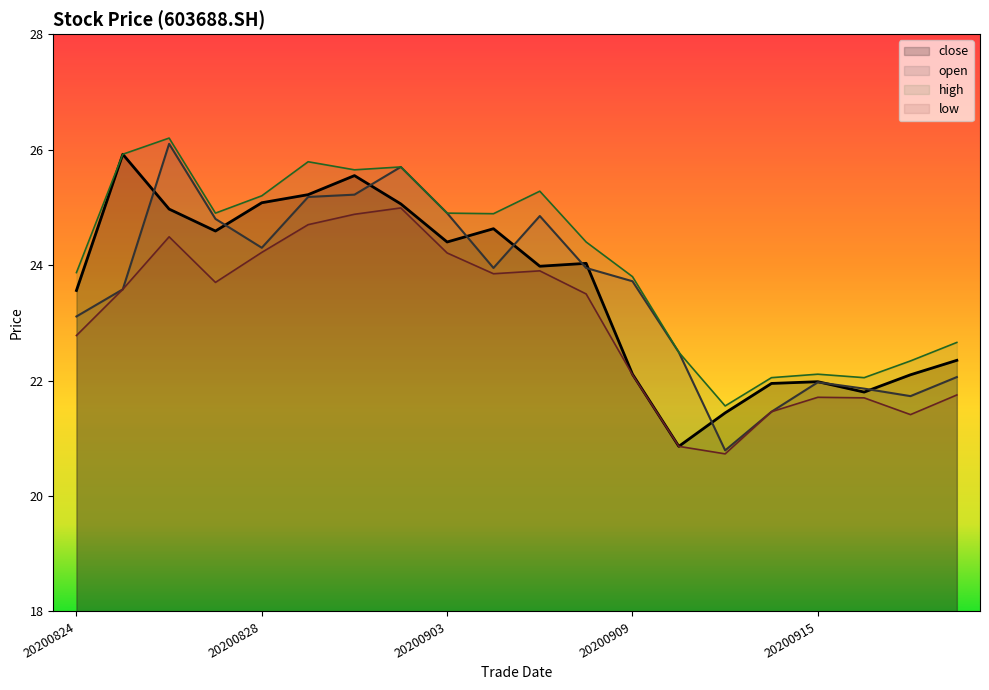

Between which two adjacent categories do close and open first intersect?

20200825 and 20200826